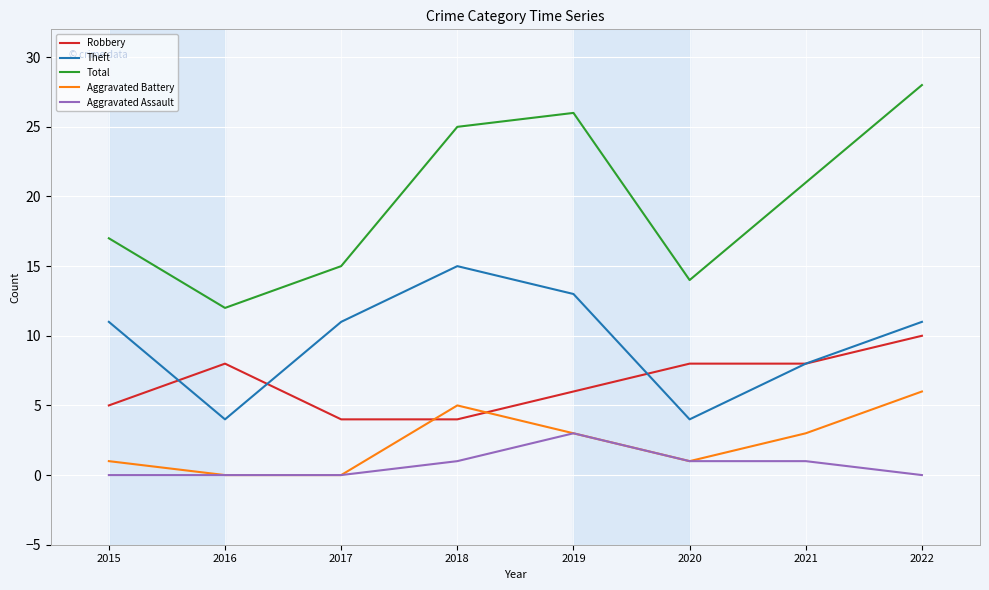

Does the chart have visible grid lines?

Yes